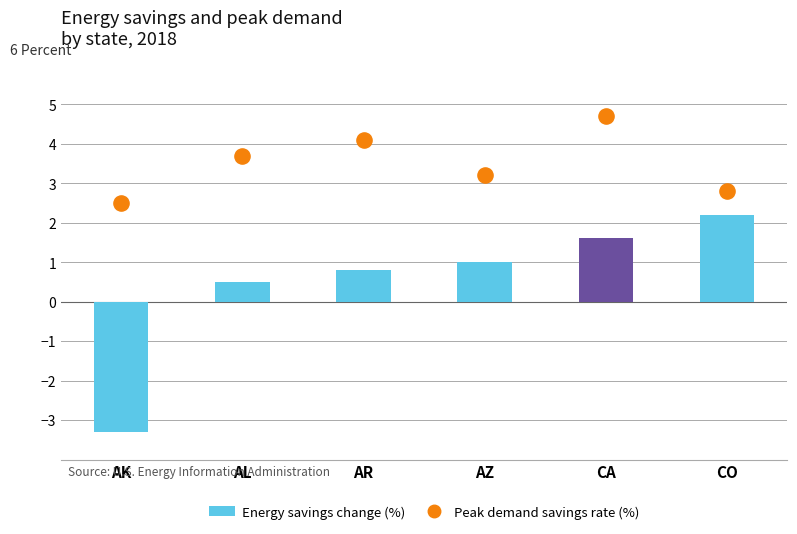

What are all the series names shown in the legend?

Energy savings change (%), Peak demand savings rate (%)